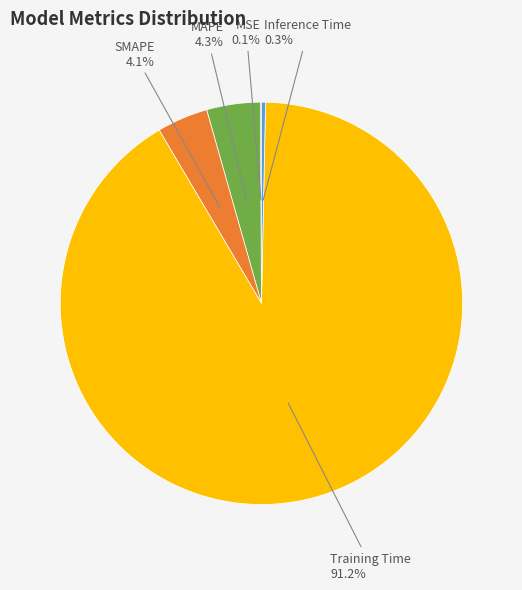

Is the sum of MAPE and Training Time greater than half?

Yes